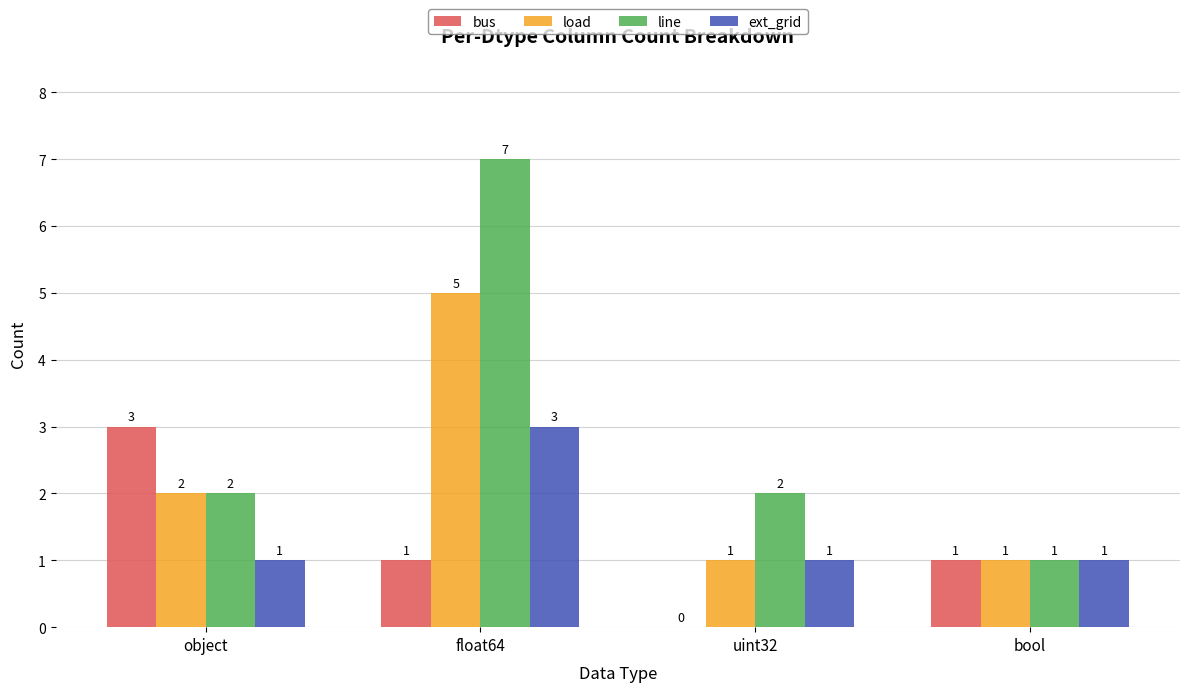

How many groups of bars are there?

4